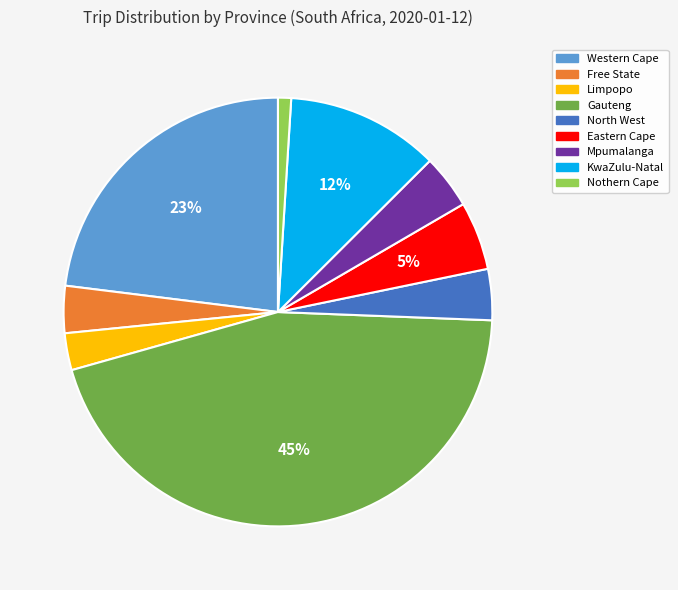

How many slices are in this pie chart?

9